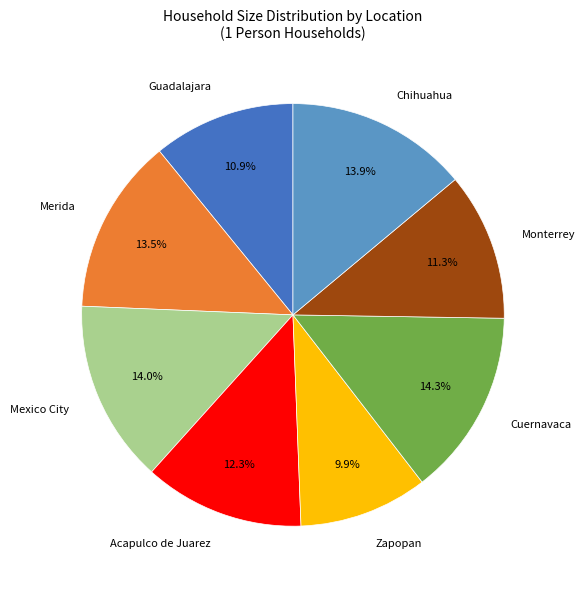

To the nearest percent, what percentage of the pie is Mexico City?

14%